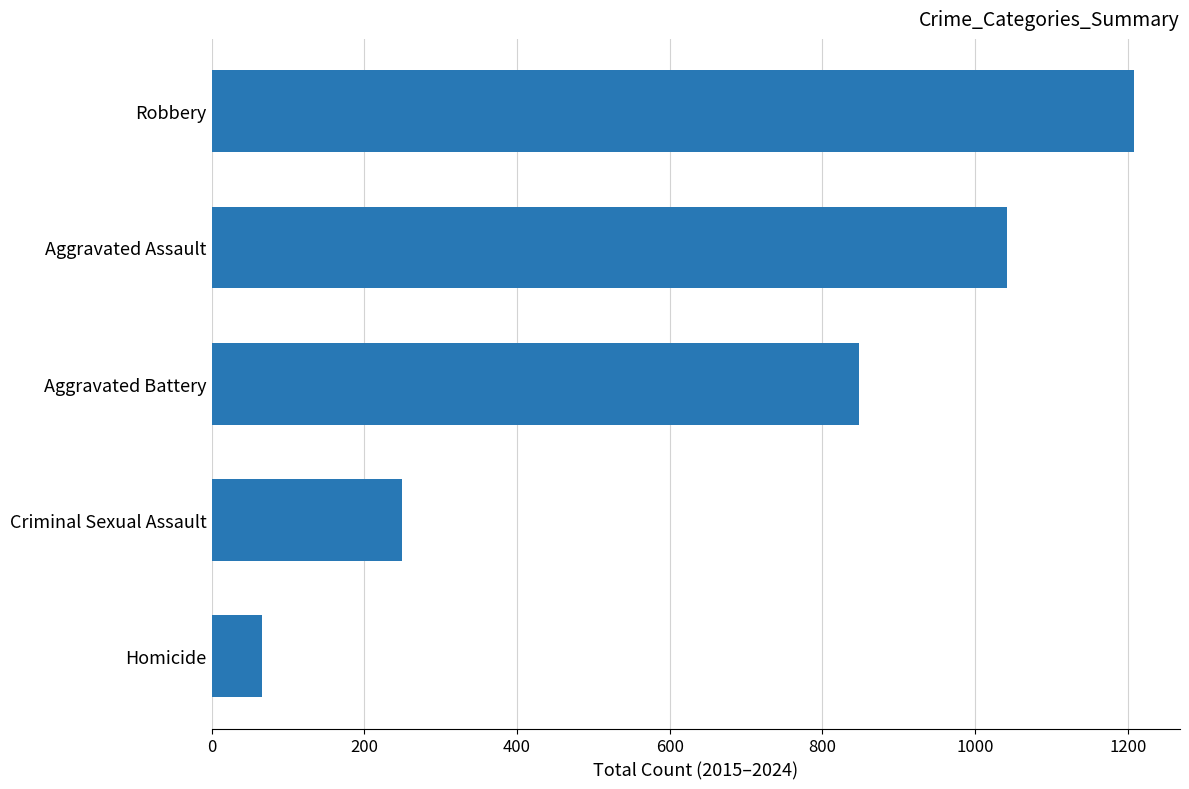

Reading bottom to top, transcribe all the data shown in this chart.

Homicide=66	Criminal Sexual Assault=250	Aggravated Battery=848	Aggravated Assault=1042	Robbery=1208